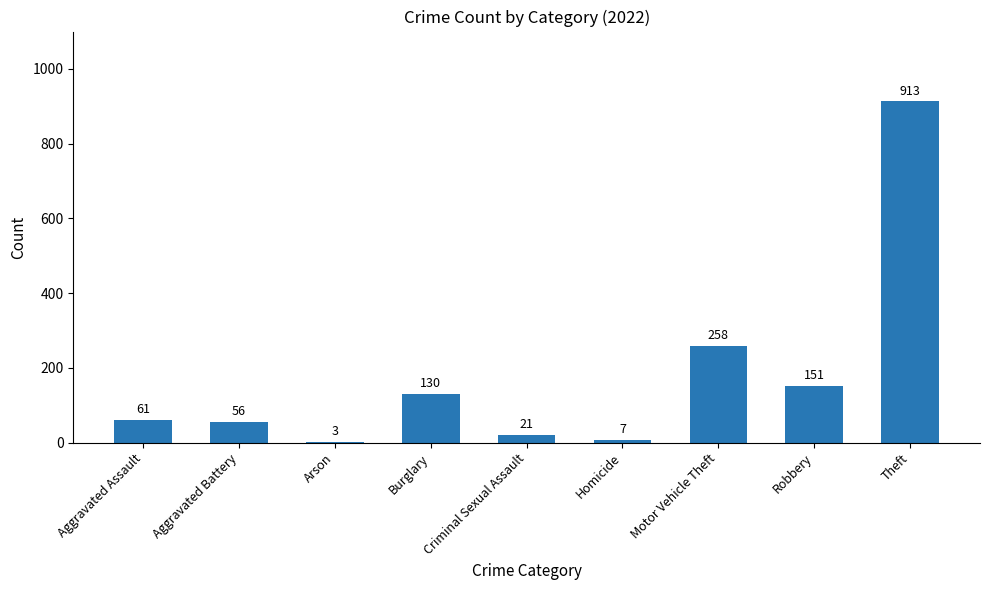

Reading left to right, list all the values displayed in this chart.

61	56	3	130	21	7	258	151	913